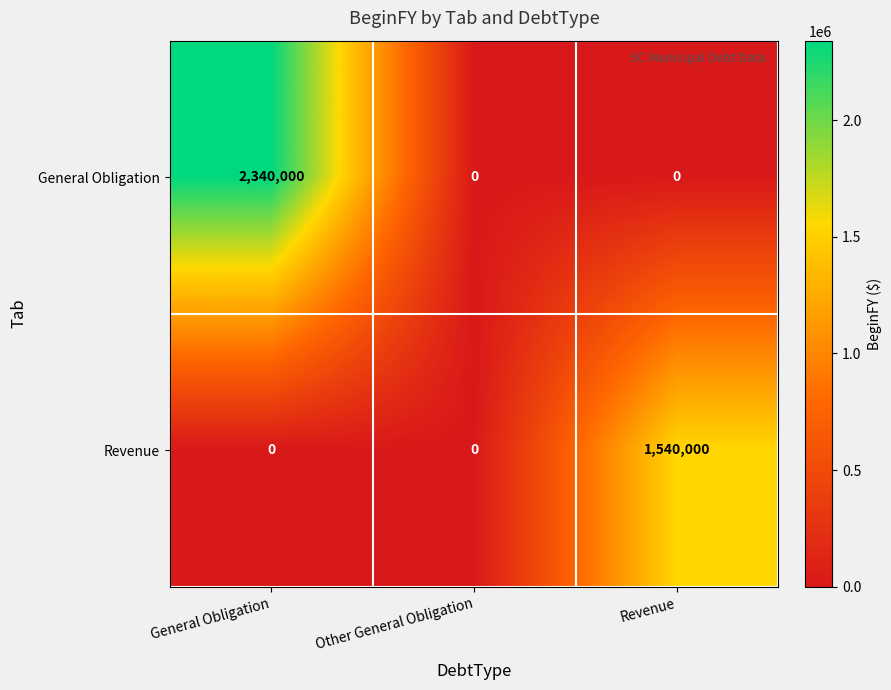

Which series has the largest total across all categories?

General Obligation